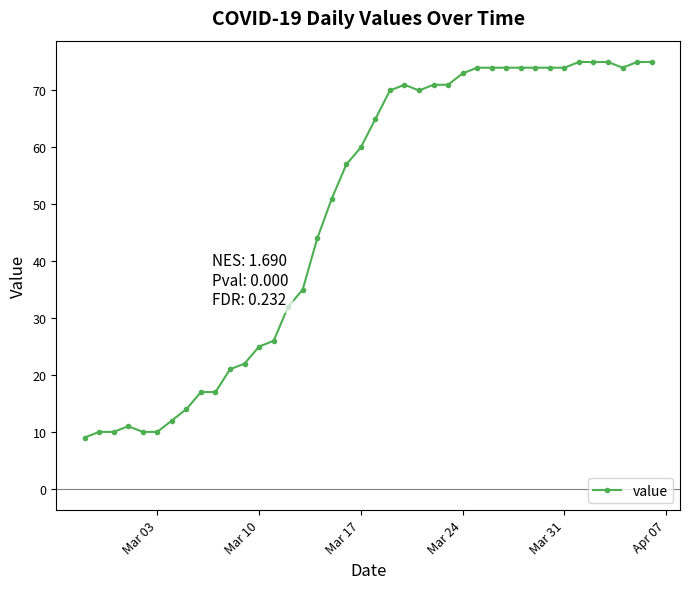

True or false: the data has more than 1 interior local peaks.

True